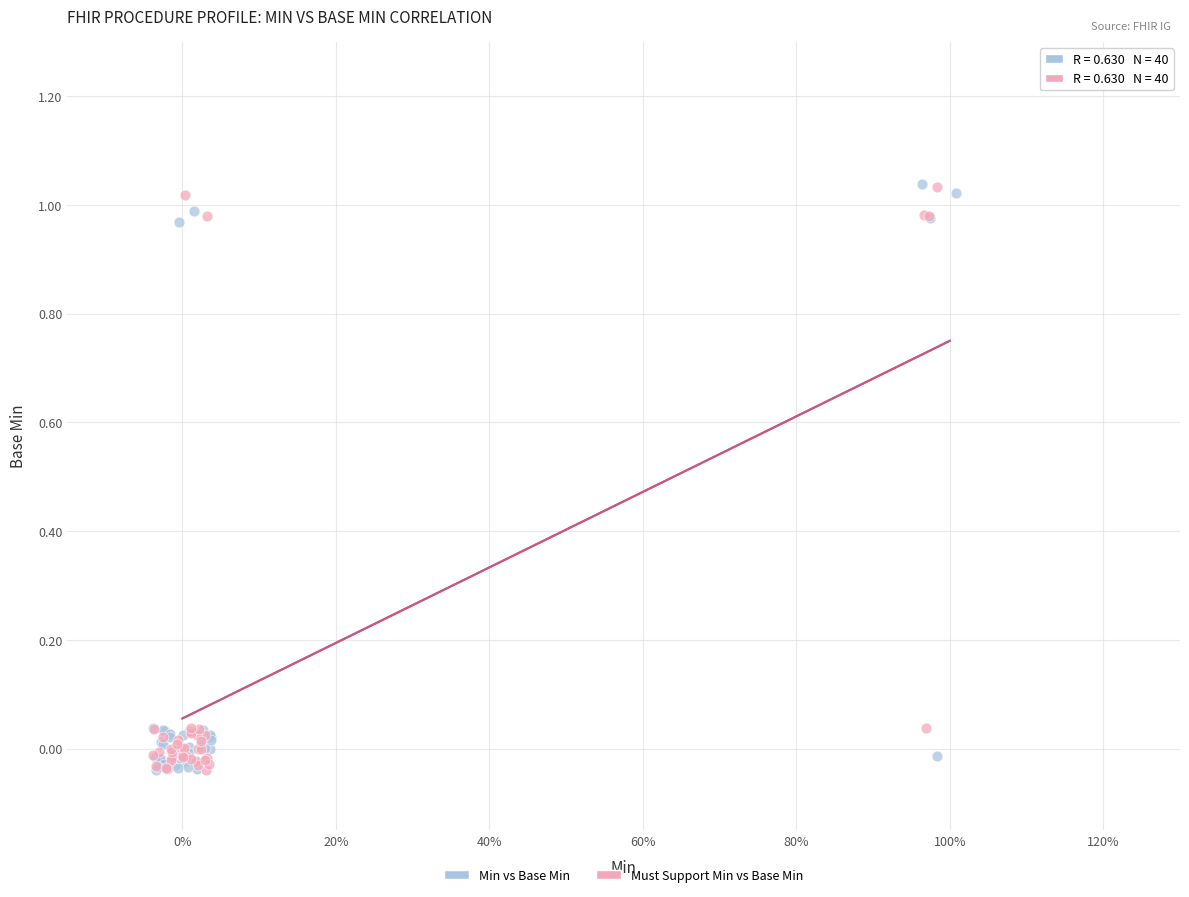

What are all the series names shown in the legend?

Min vs Base Min, Must Support Min vs Base Min